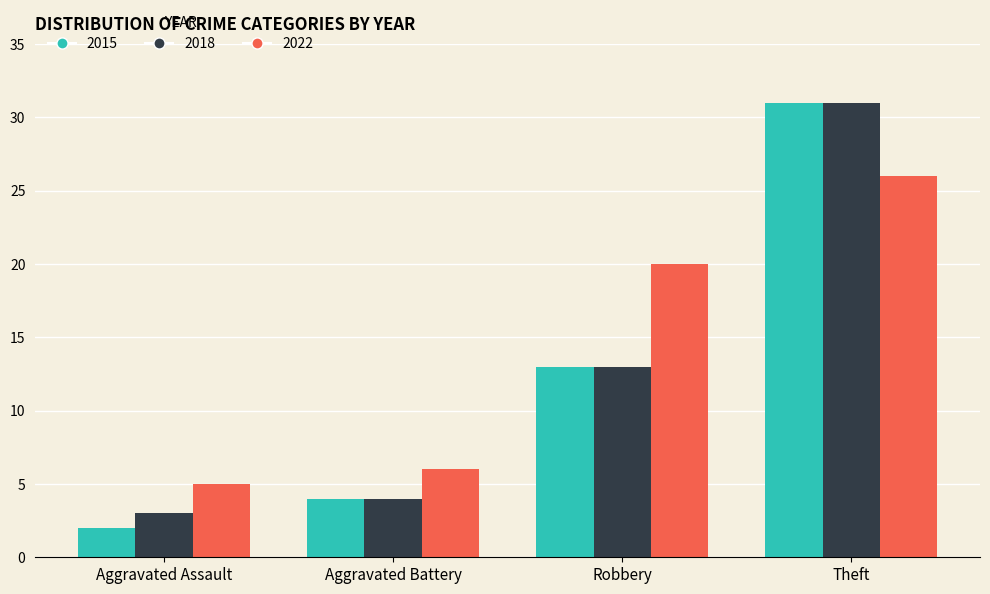

Which series has the largest range (max minus min)?

2015